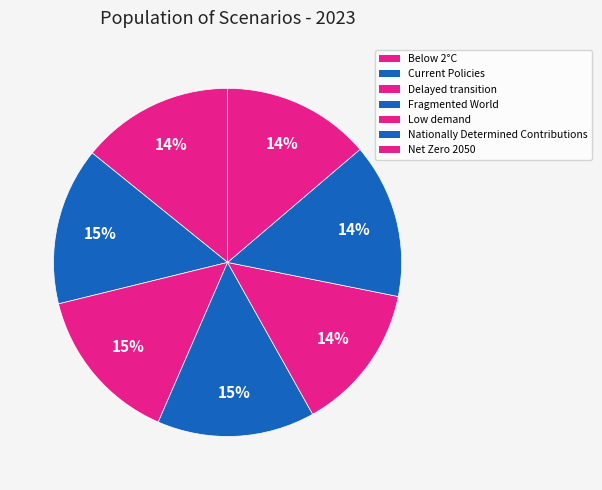

How many segments does this pie chart have?

7